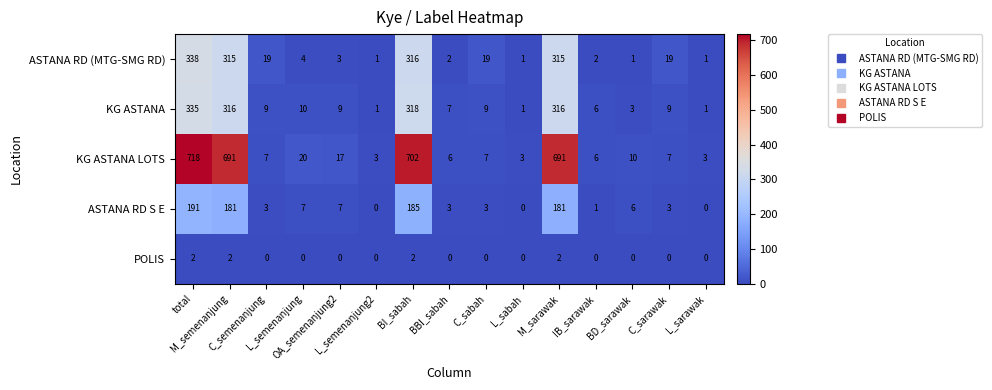

How many POLIS values are between 0 and 2?

15